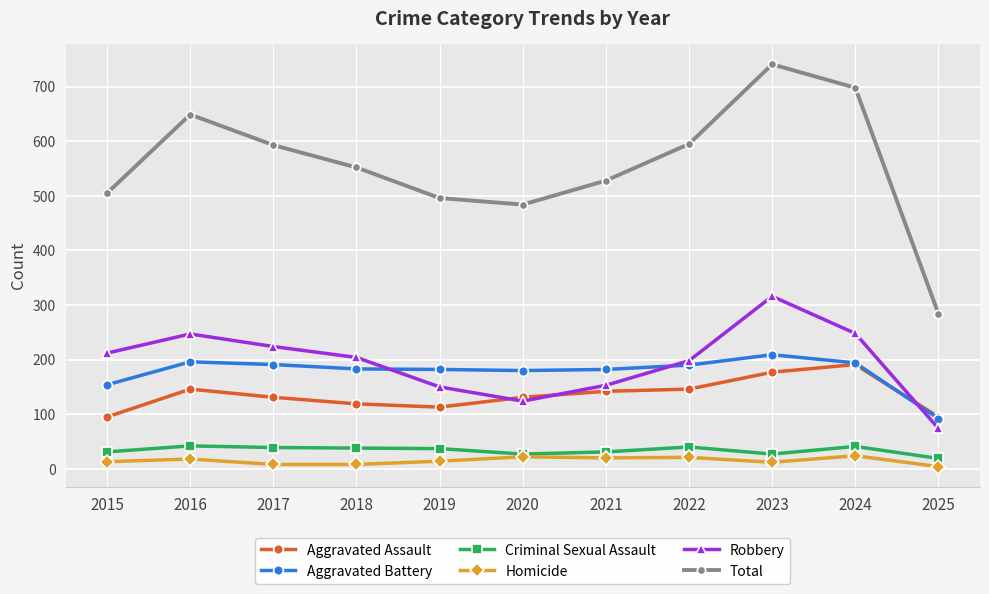

At which category is the sum across all series the highest?

2023